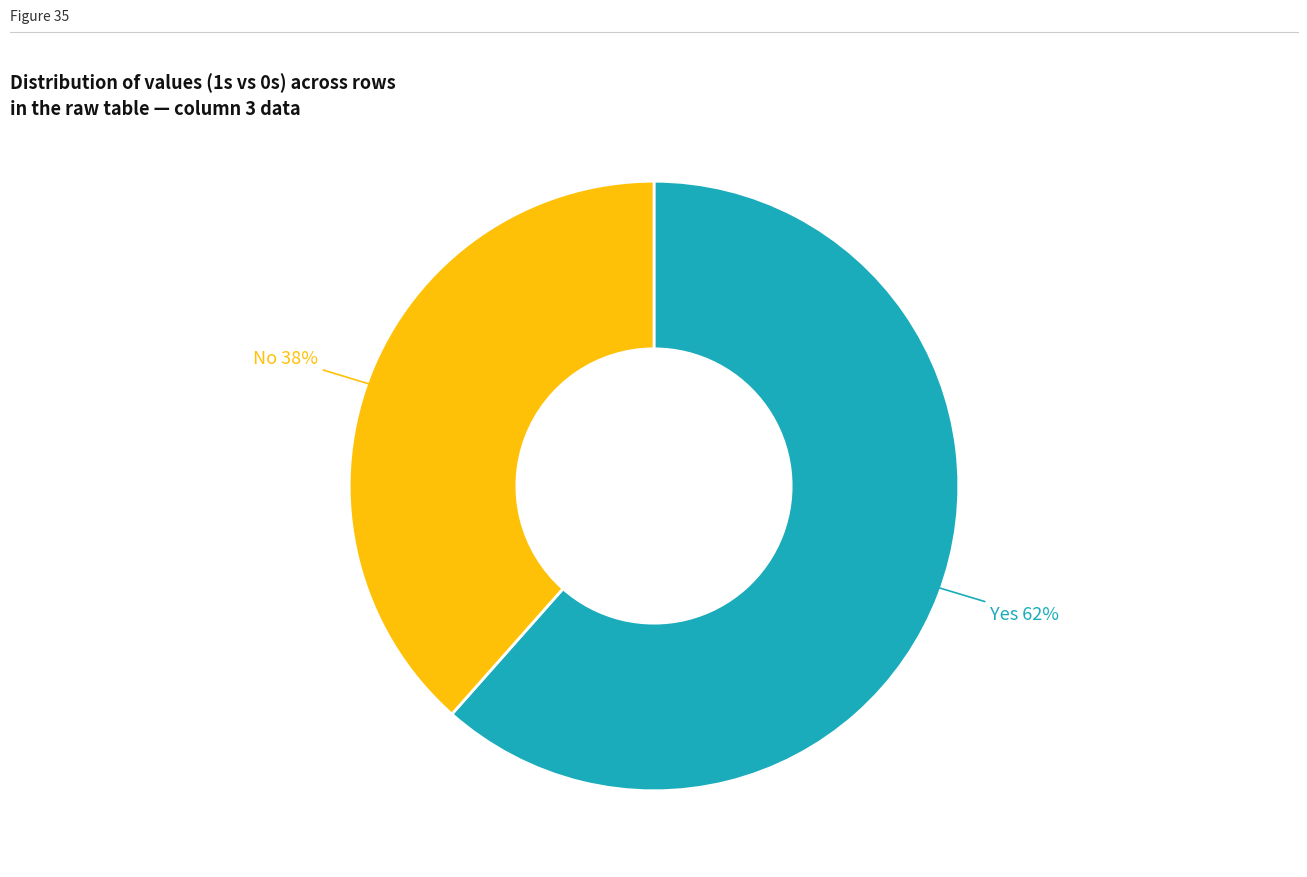

To the nearest percent, what is the average slice percentage?

50%